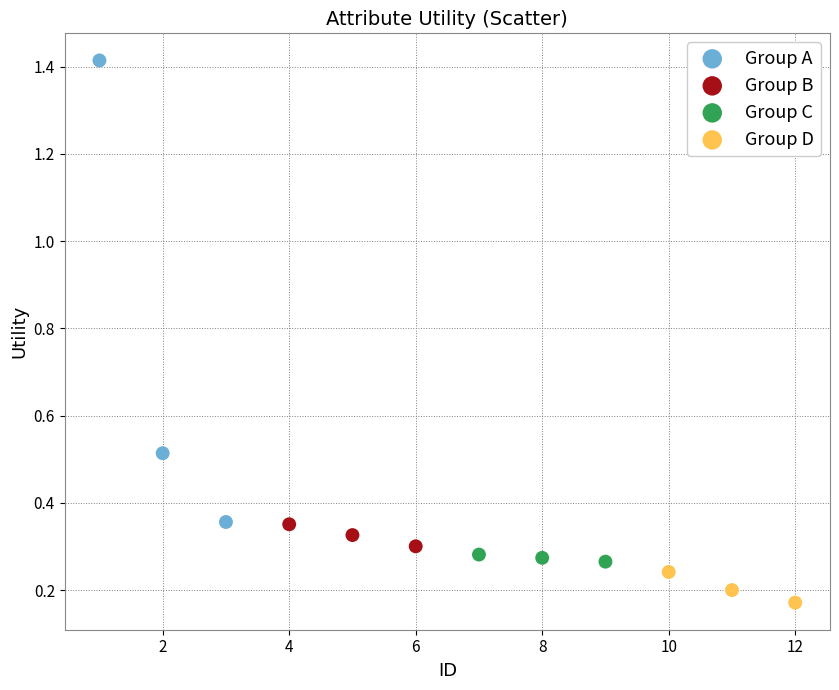

Which series reaches the minimum Y coordinate?

Group D